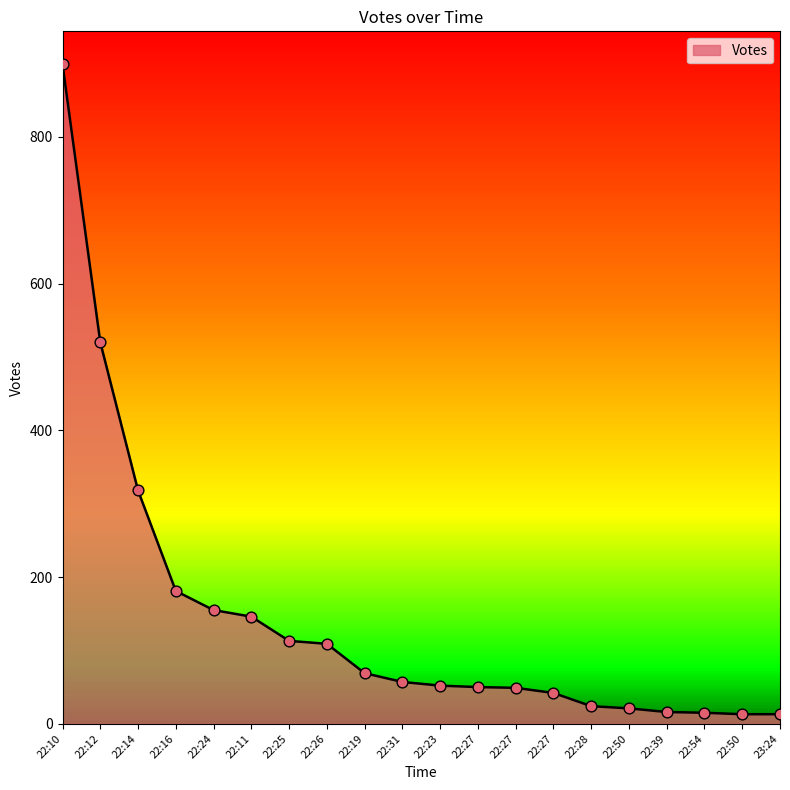

What is the ratio of the value at 22:28 to the value at 22:50?

1.8